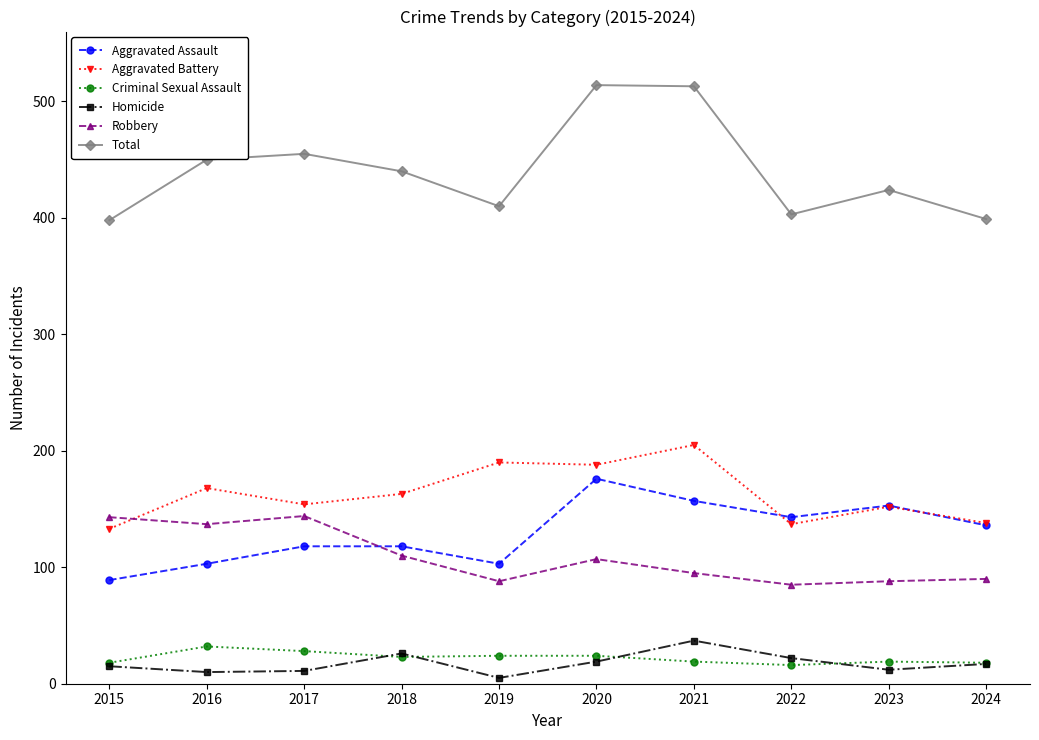

What is the sum of all Robbery values?

1087